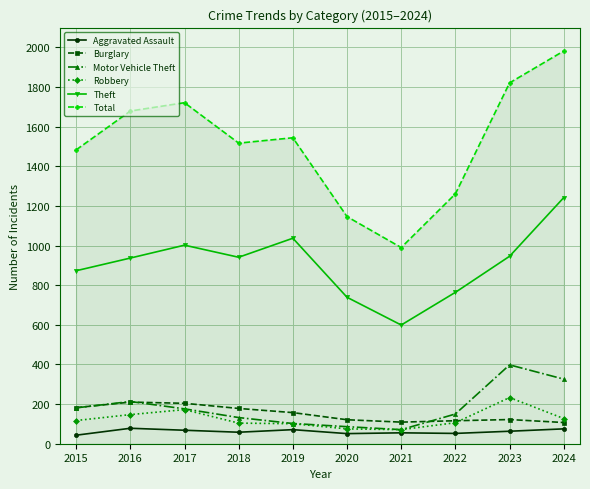

Is the value of Motor Vehicle Theft at 2016 greater than the value of Aggravated Assault at 2018?

Yes